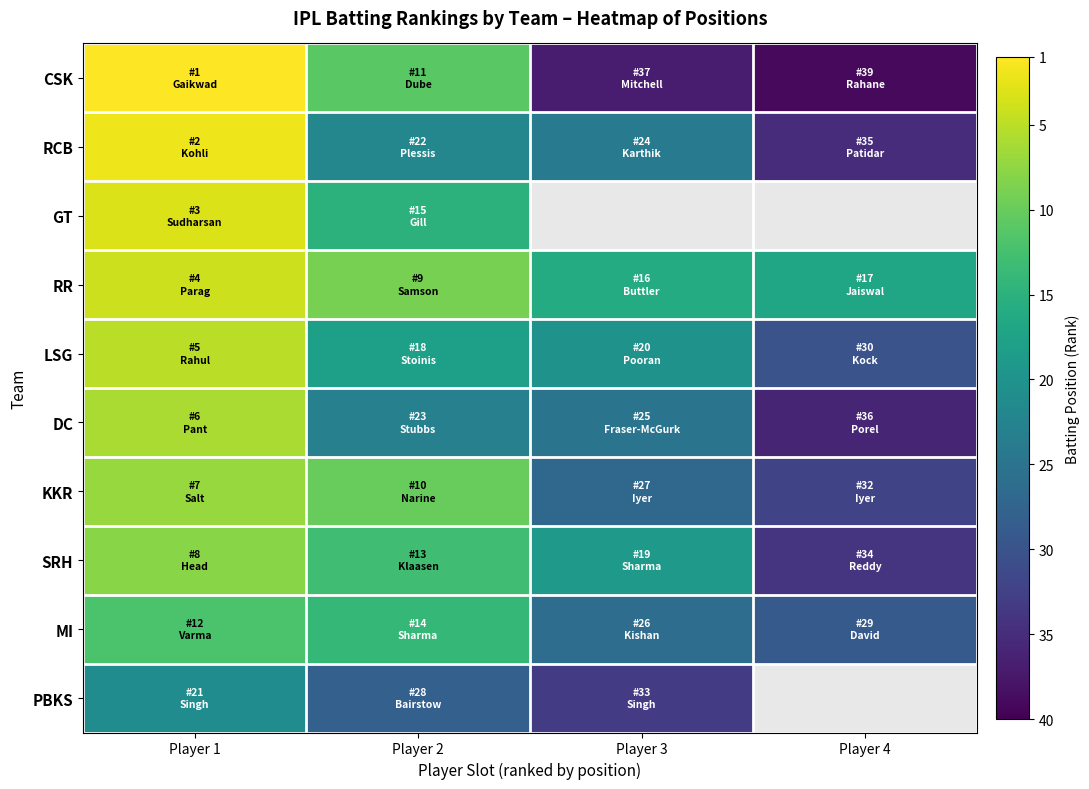

Which label corresponds to the largest value in the chart?

Player 4